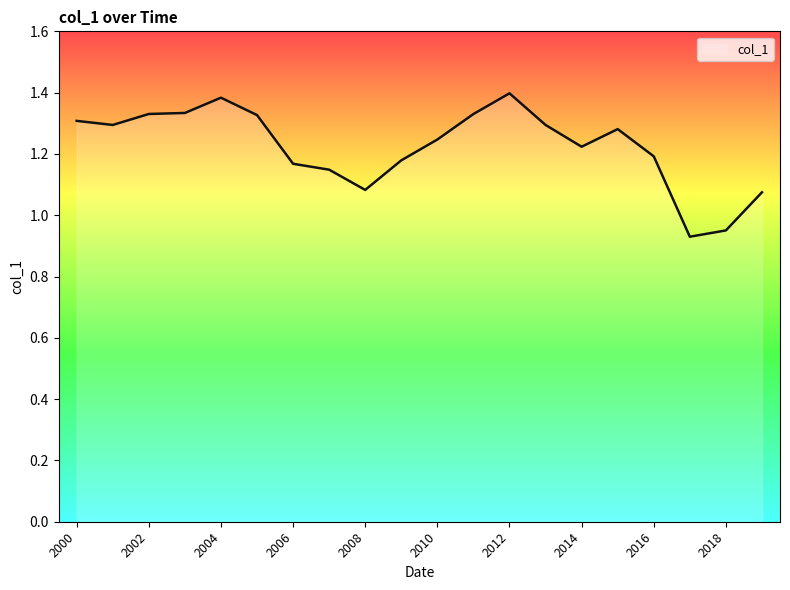

What is the value of the 8th point from the left?

1.1